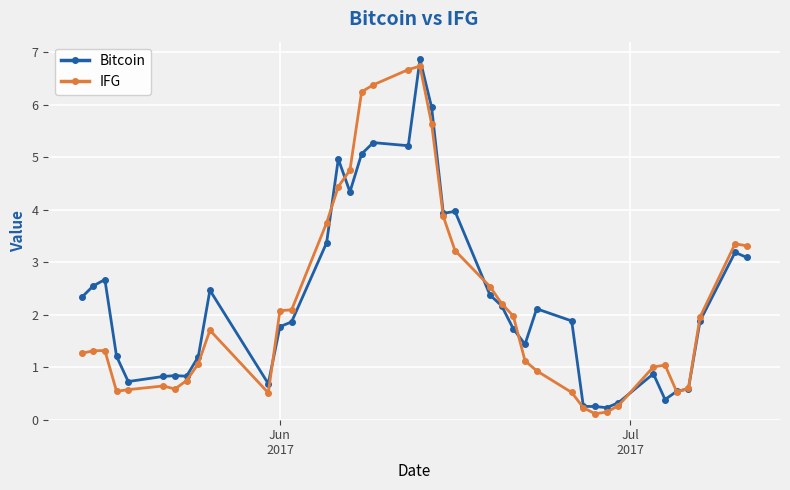

What is the value of the IFG point at the 29th from the left?

0.5